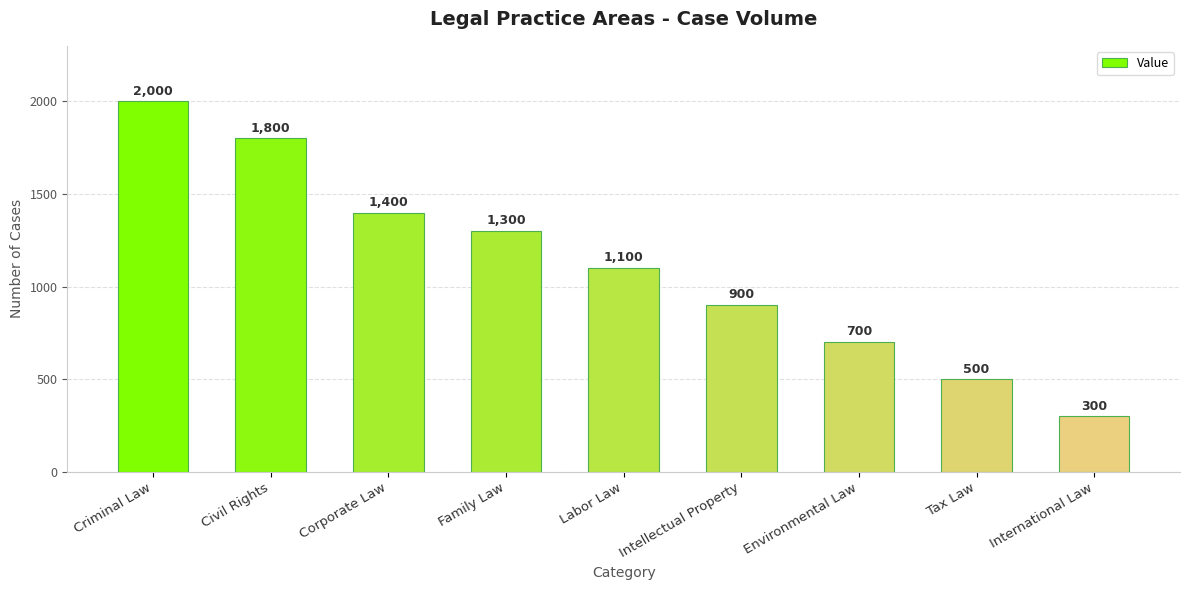

Are the bars grouped side by side (vs. stacked)?

No